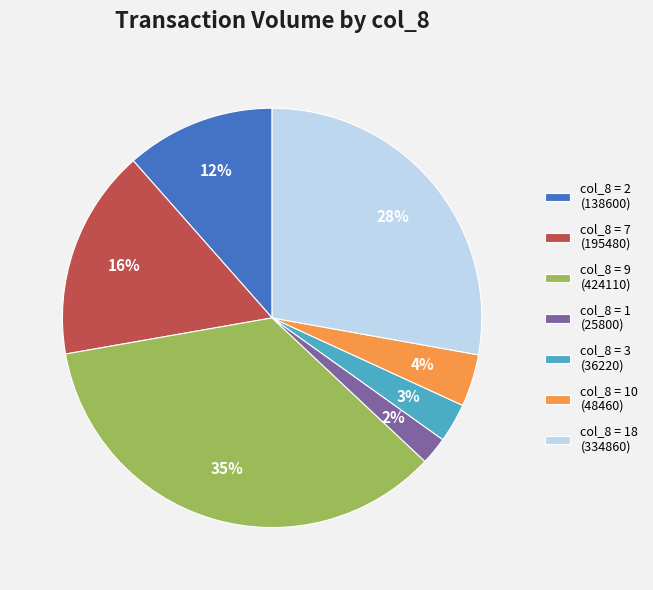

What is the smallest slice in the pie chart?

col_8 = 1 (25800)